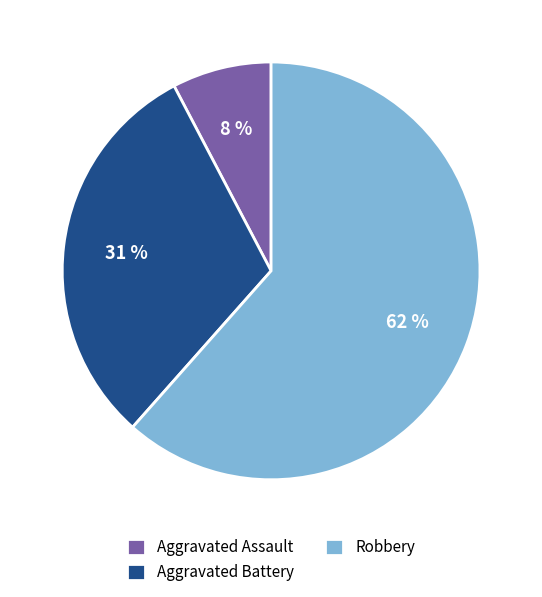

Is it true that Aggravated Battery is 31% of the pie?

True